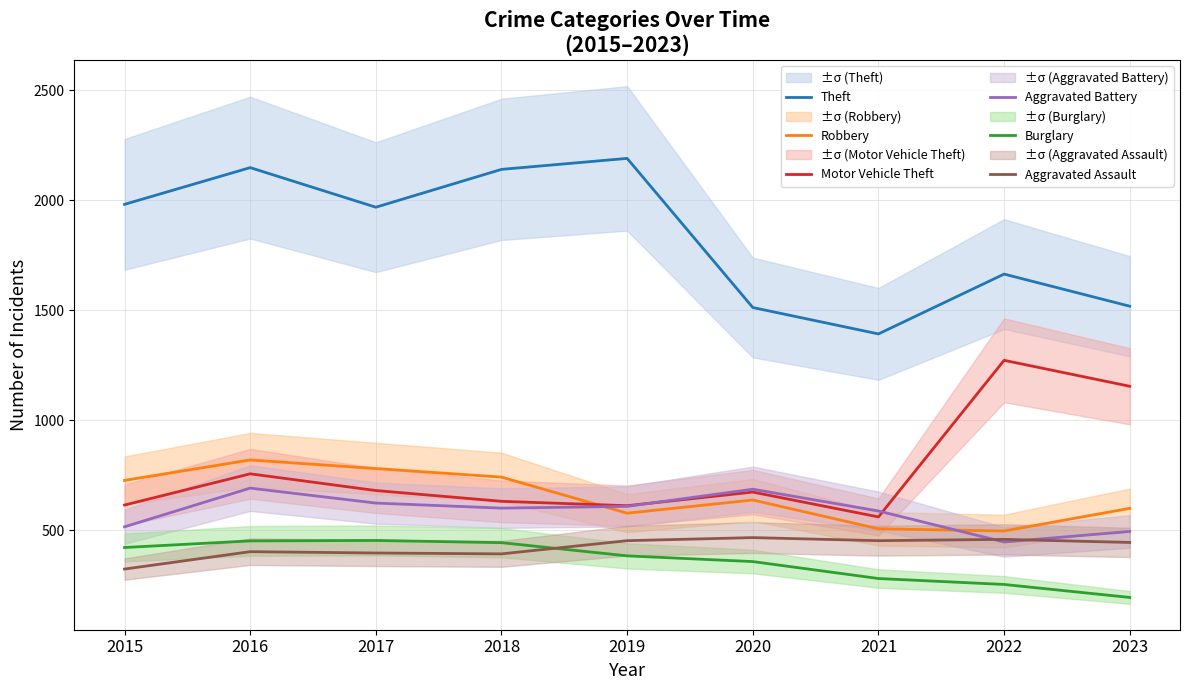

Reading left to right, what are all the values shown in this chart?

Theft: 1981	2148	1968	2140	2190	1512	1392	1664	1518
Robbery: 726	819	780	741	577	637	506	496	599
Motor Vehicle Theft: 614	756	680	631	611	673	560	1272	1154
Aggravated Battery: 515	691	623	600	608	686	587	446	494
Burglary: 421	451	453	443	383	357	280	253	194
Aggravated Assault: 323	402	396	392	452	466	452	458	444